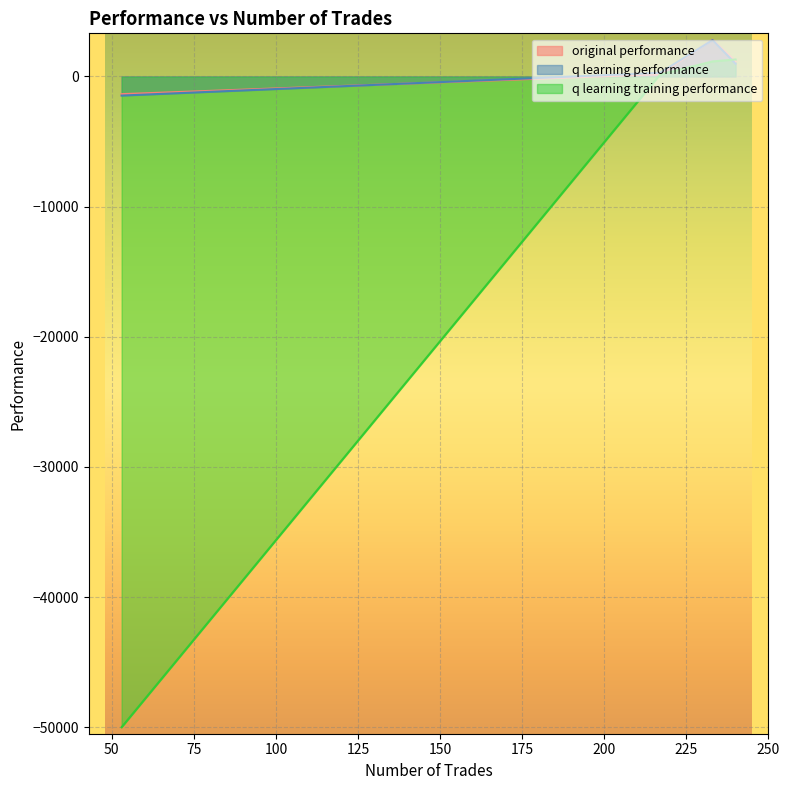

The value of original performance at 240 is 1141.5. True or false?

True